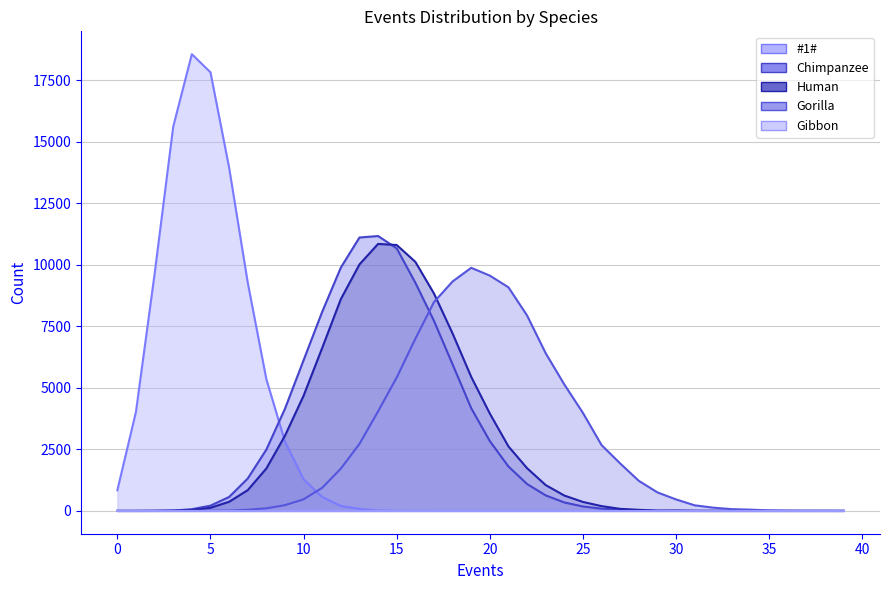

What is the spread (max minus min) of values at 17?

8831